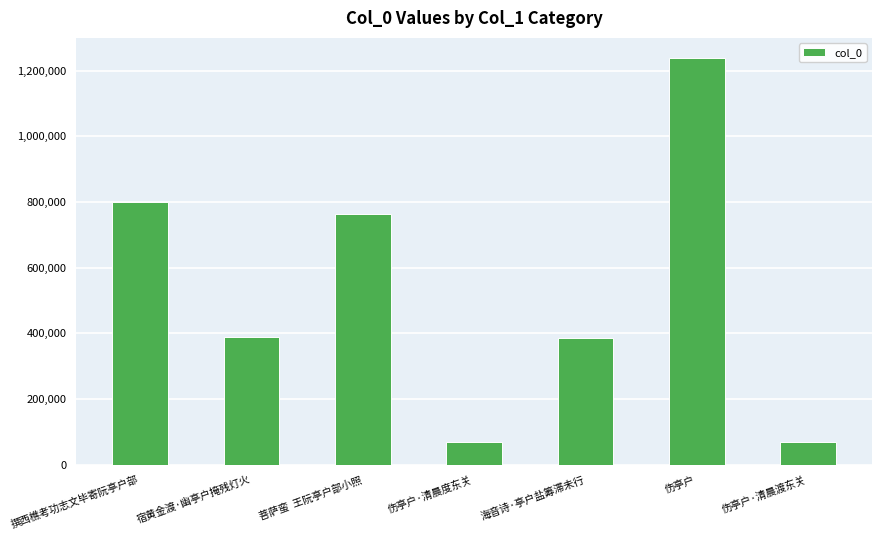

How many bars are there in total?

7